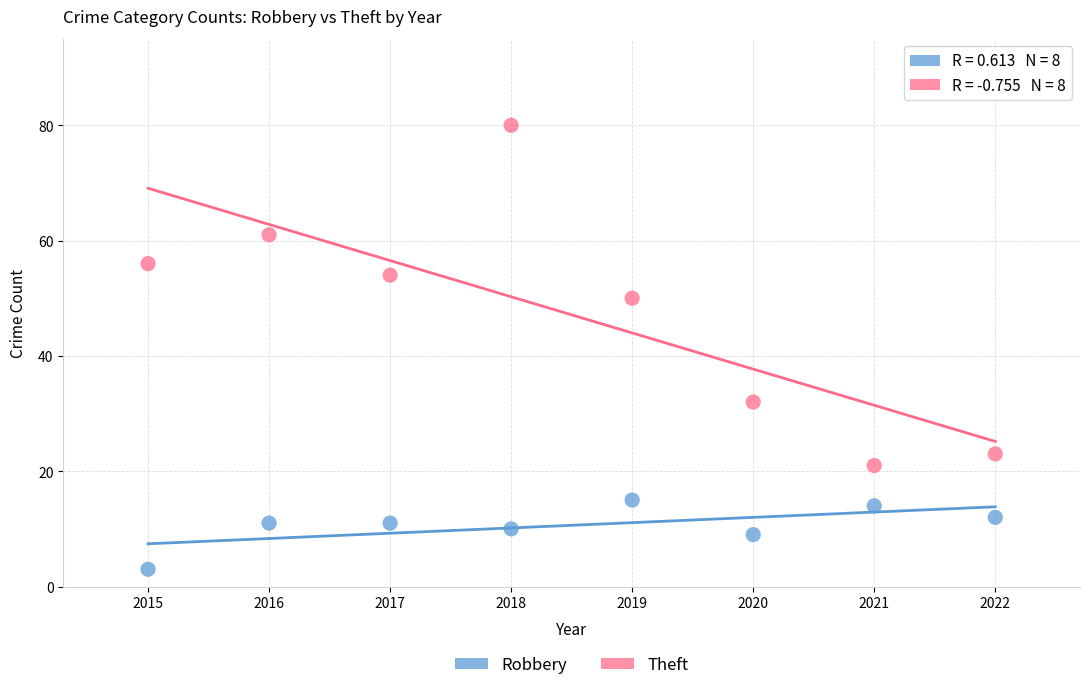

Which series has the widest spread of Y values?

Theft